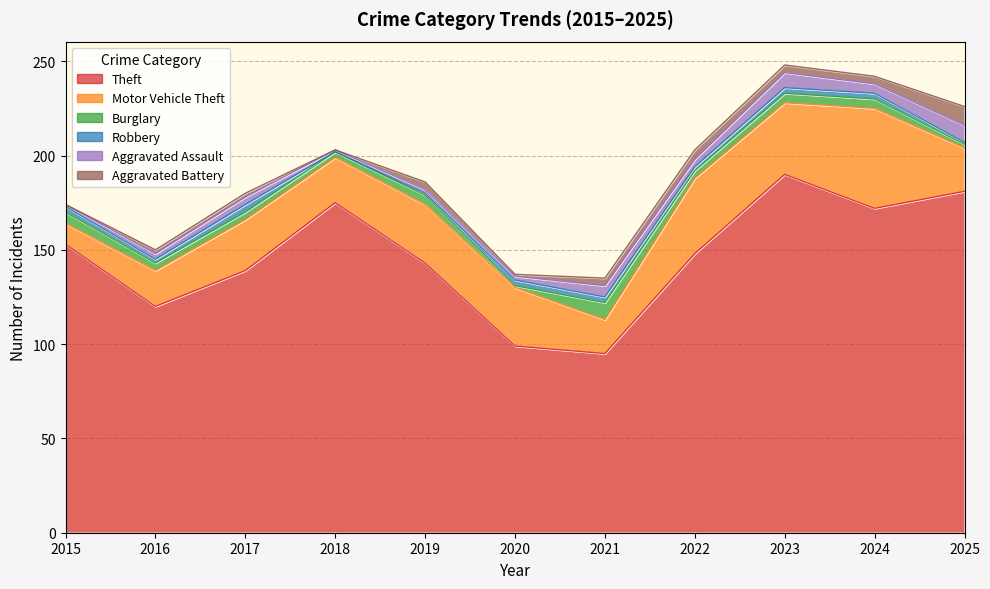

Which series has the widest spread of values?

Theft